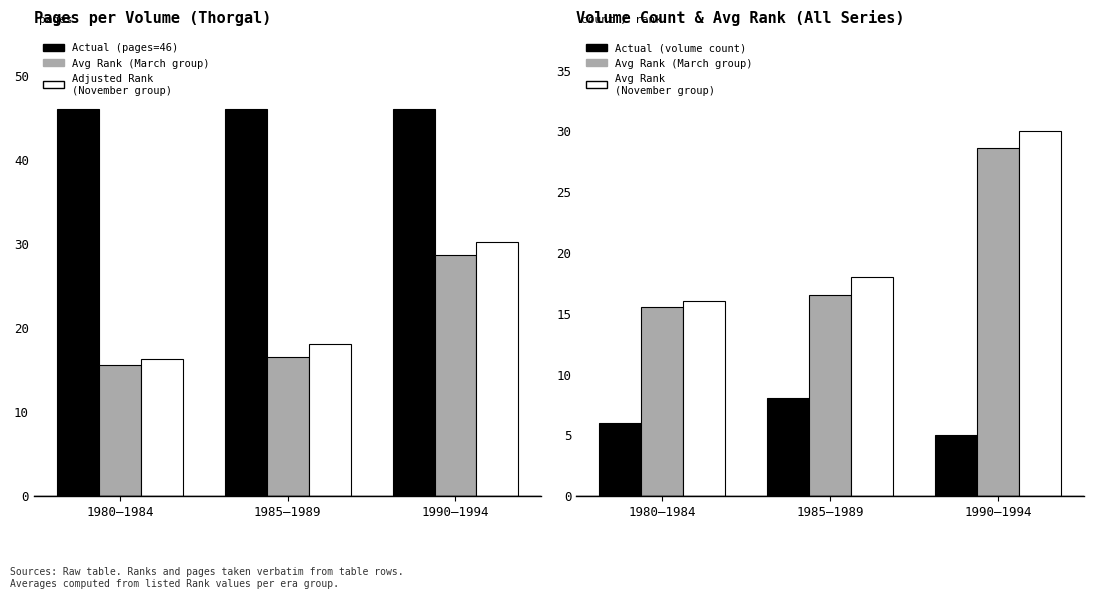

What is the value of the November update bar at the 1st from the left?

16.0